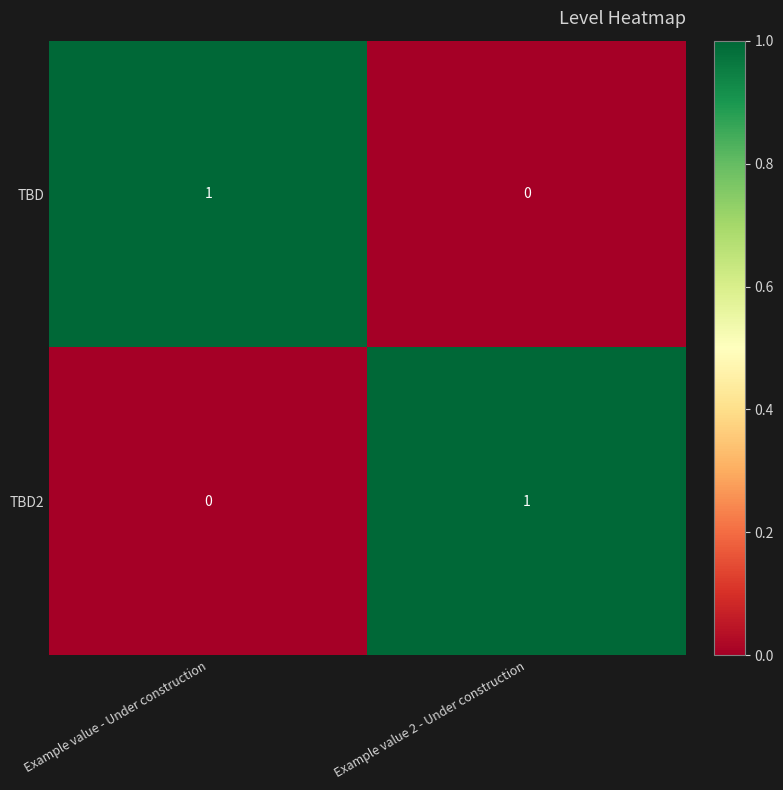

List the labels in order of TBD value, largest first.

Example value - Under construction, Example value 2 - Under construction